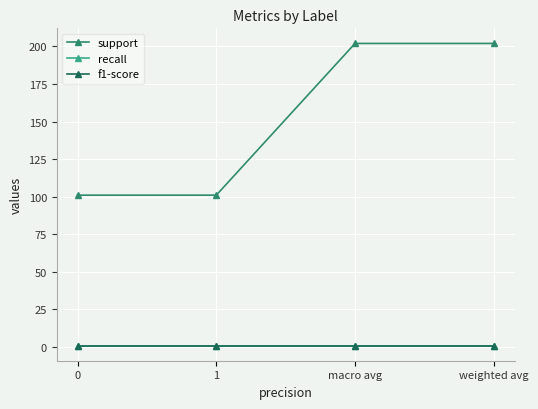

Which has a higher value, macro avg or 1?

macro avg